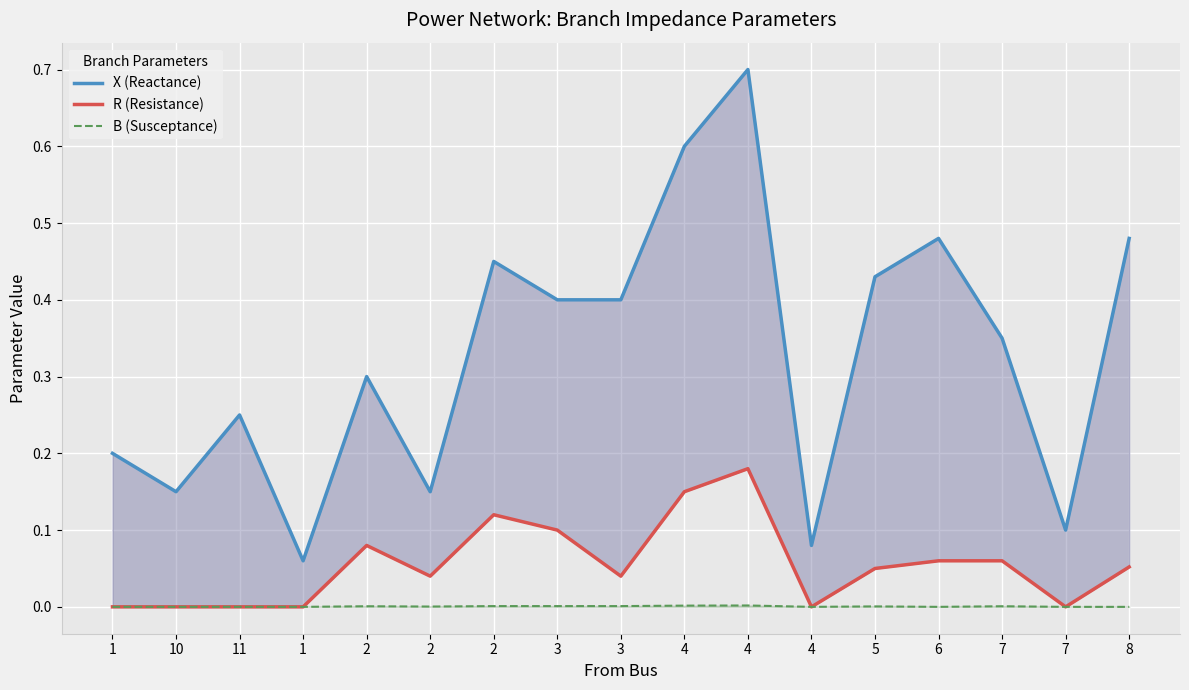

What is the spread (max minus min) of values at 2?

0.3